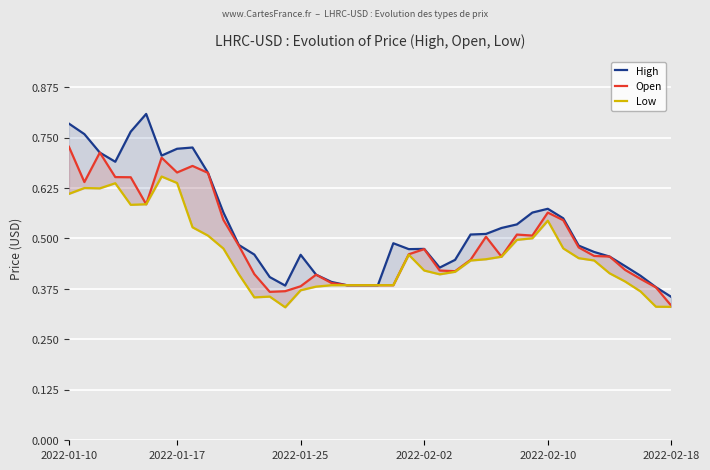

Rank the series at 33 from lowest to highest value.

Low, Open, High